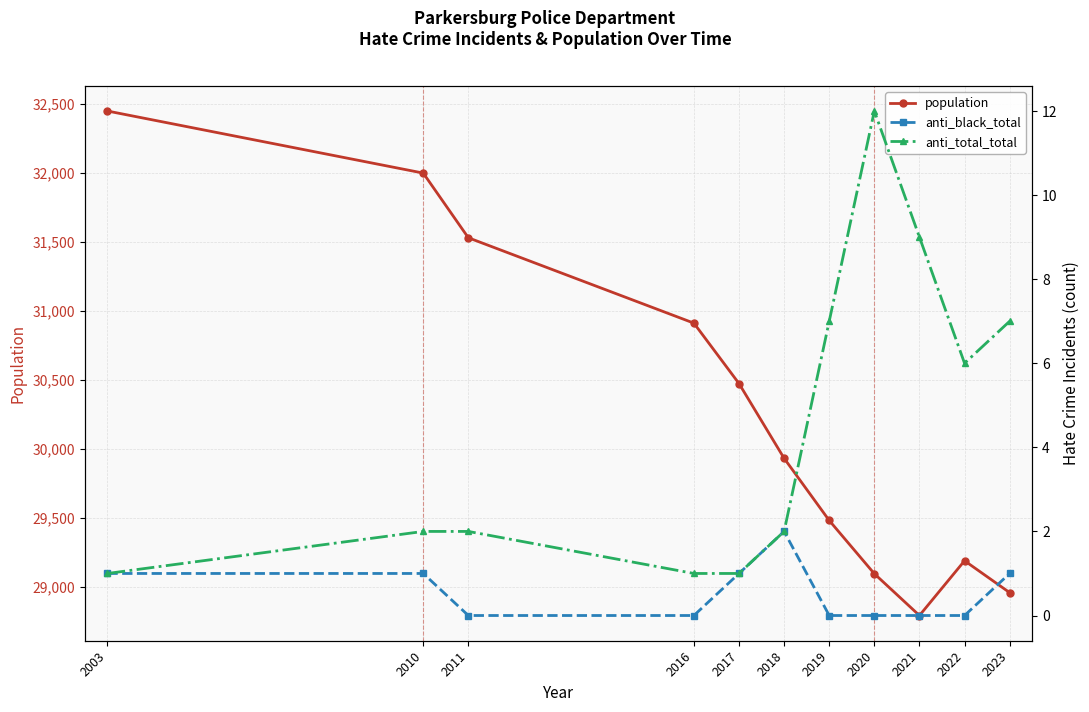

What is the maximum value shown in the chart?

32451